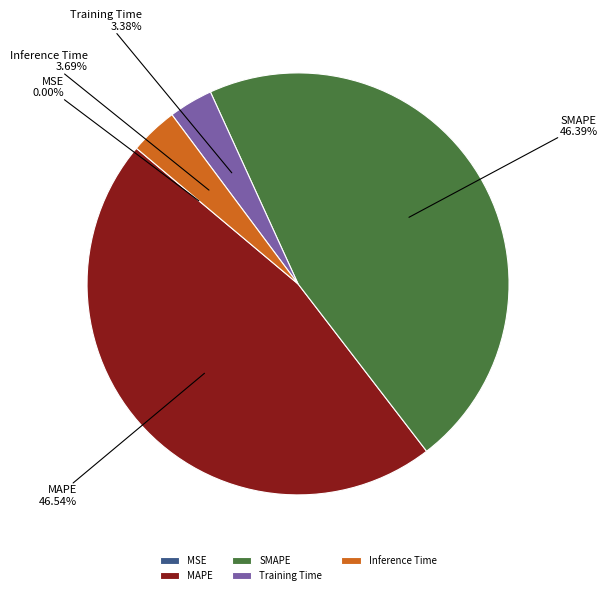

Which has a higher value, Inference Time or SMAPE?

SMAPE